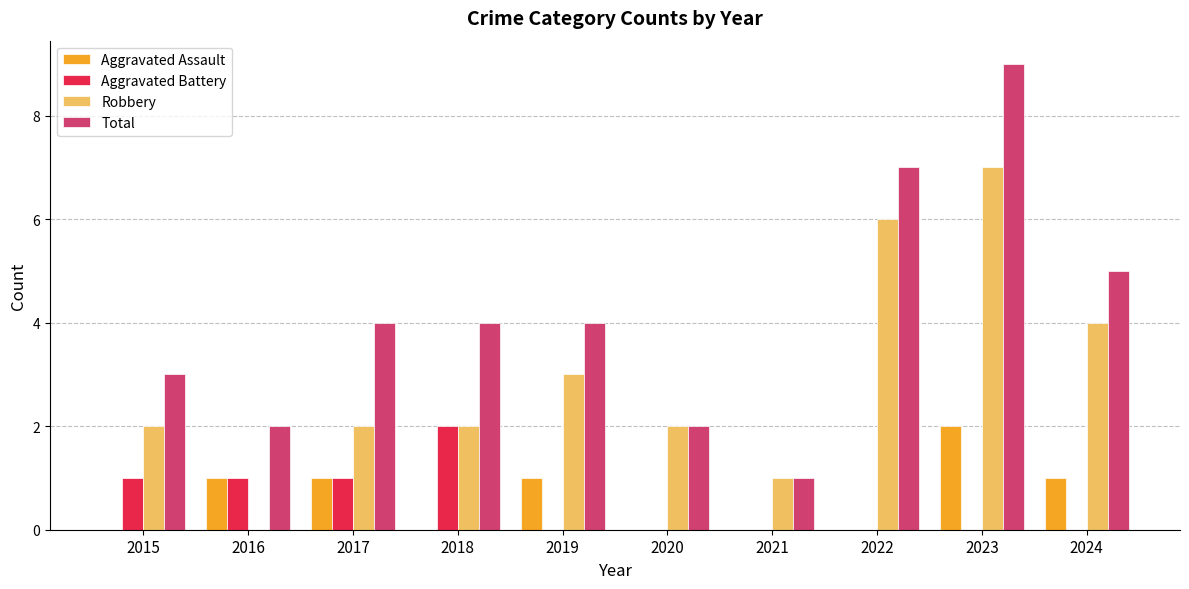

What is the total value across all series at 2015?

6